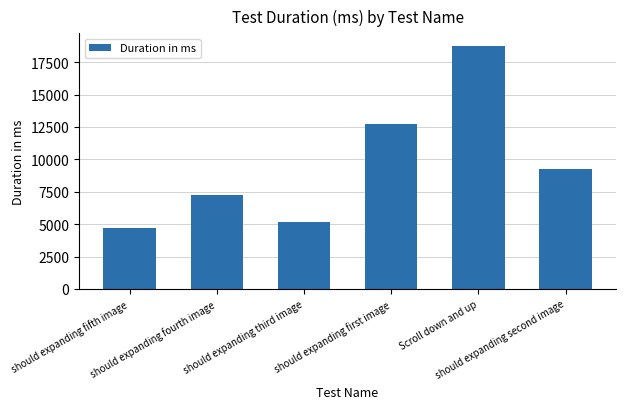

What is the change in value from should expanding fifth image to should expanding fourth image?

+2570